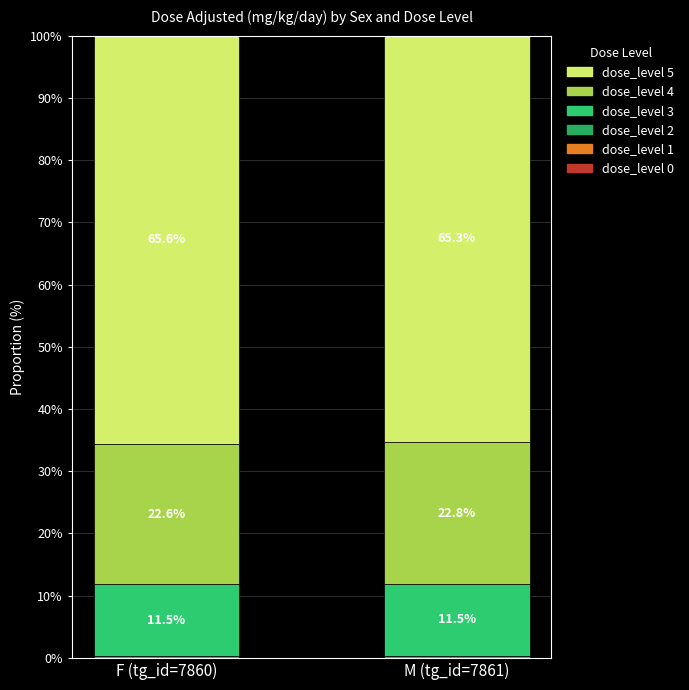

How many series are shown in this chart?

5